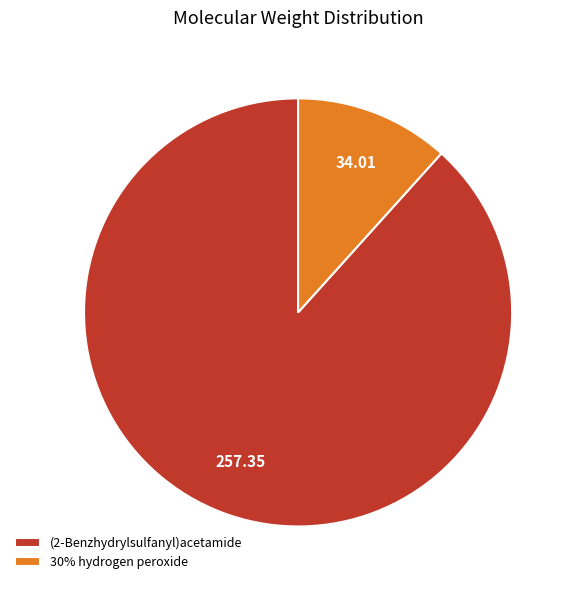

Which category has the smallest portion of the pie?

30% hydrogen peroxide